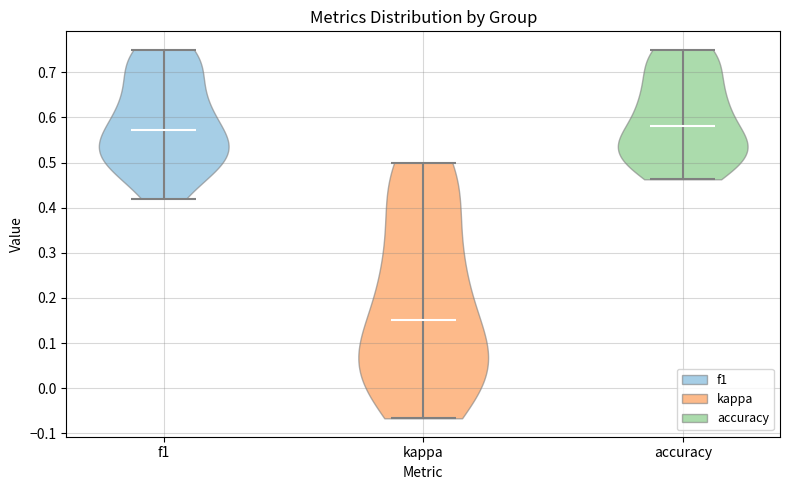

Reading left to right, read every violin against the y-axis: where its median line is, and the lowest and highest points it reaches. The values are not printed on the chart, so give them approximately, as read against the axis.

f1: median line 0.57, lowest point 0.42, highest point 0.75
kappa: median line 0.15, lowest point -0.07, highest point 0.50
accuracy: median line 0.58, lowest point 0.46, highest point 0.75